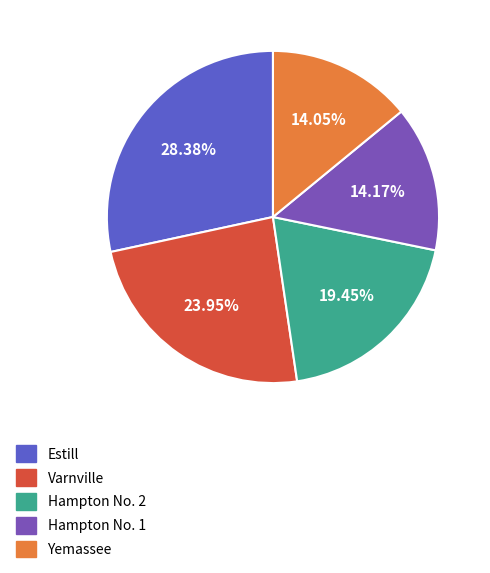

To the nearest percent, what portion does Hampton No. 1 represent?

14%